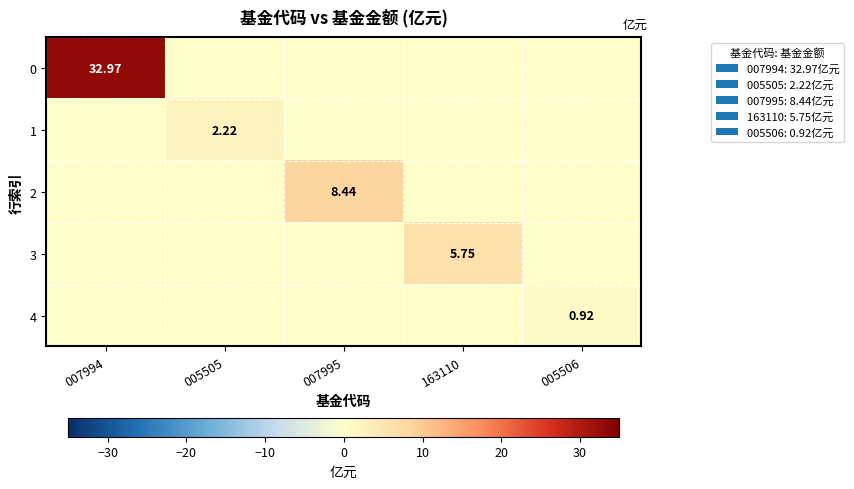

What is the difference between the highest and lowest values at 005505?

2.2